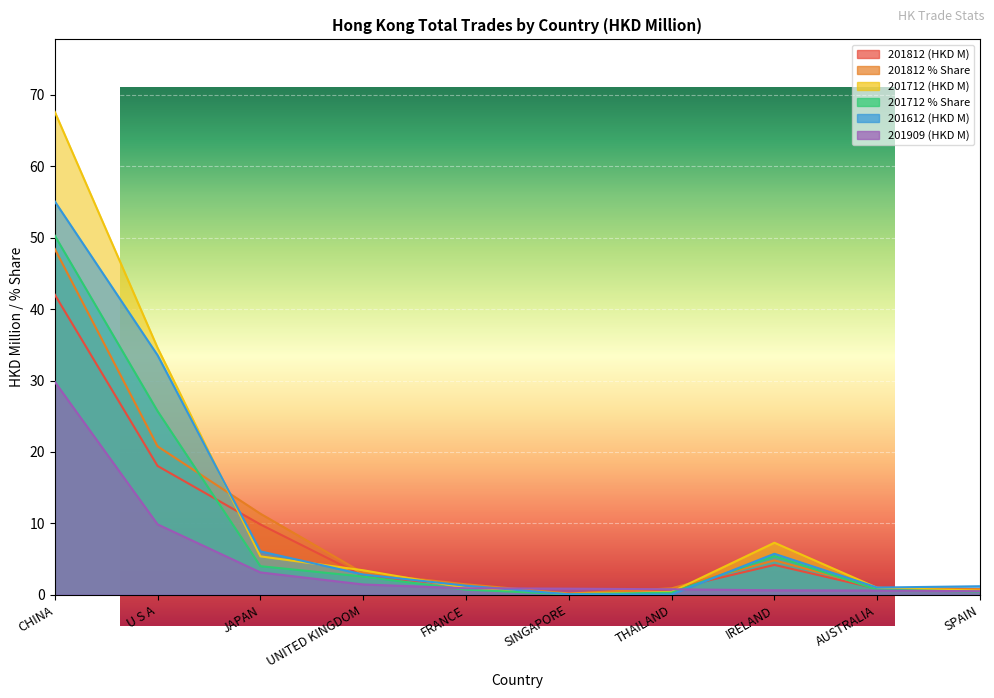

Does the chart display data point markers on the line(s)?

No